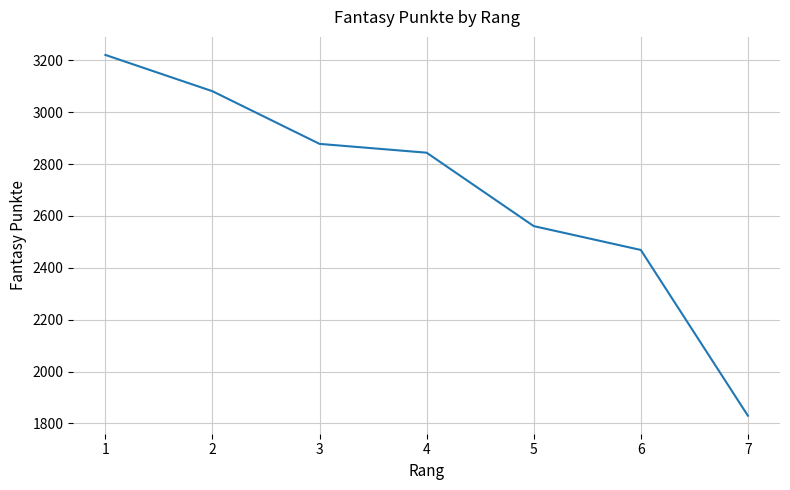

List the labels in order of value, smallest first.

7, 6, 5, 4, 3, 2, 1